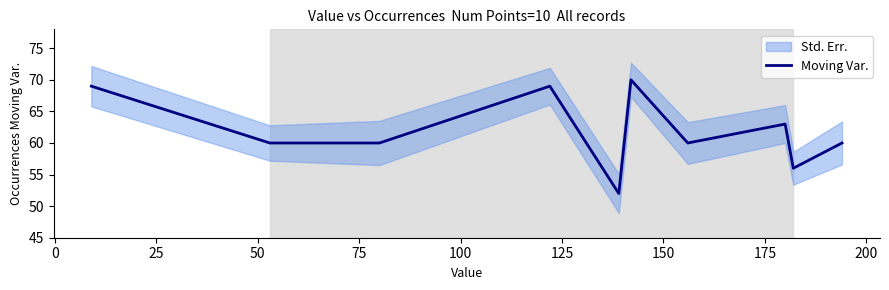

What is the minimum value for Moving Var.?

52